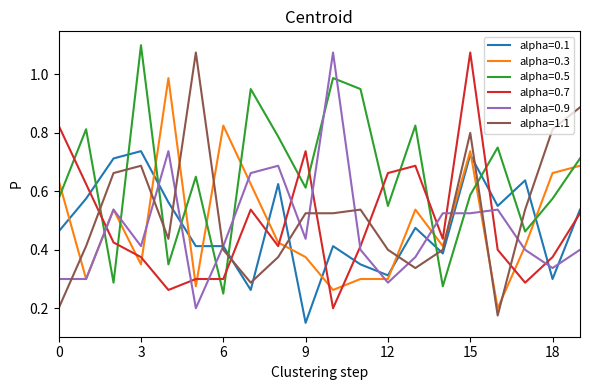

True or false: alpha=0.9 and alpha=0.7 intersect in this chart.

True